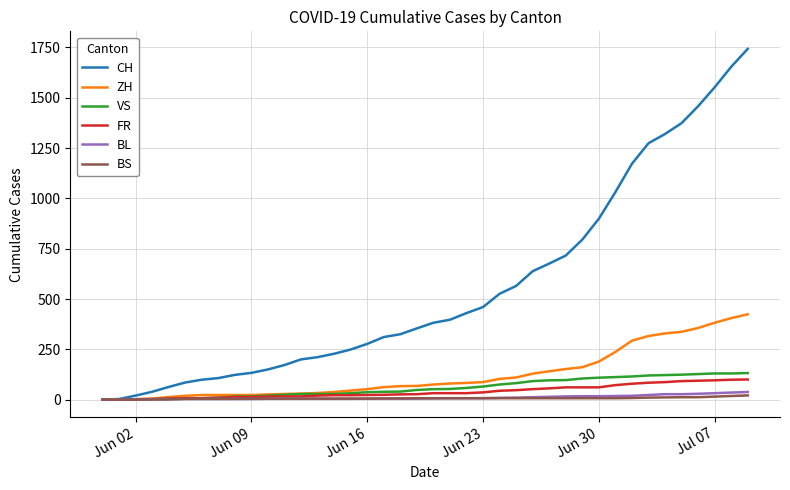

What is the maximum value for VS?

132